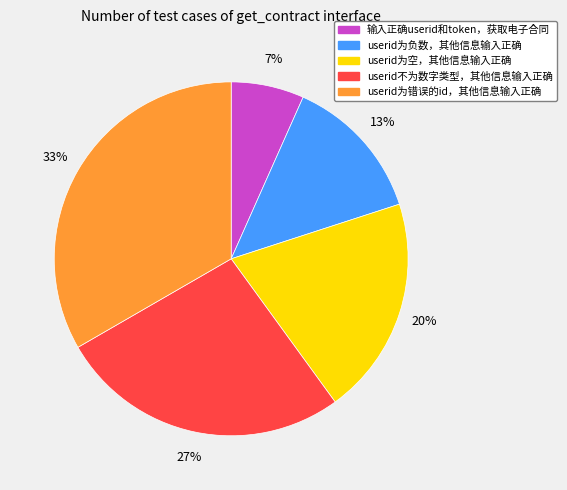

How many slices are in this pie chart?

5